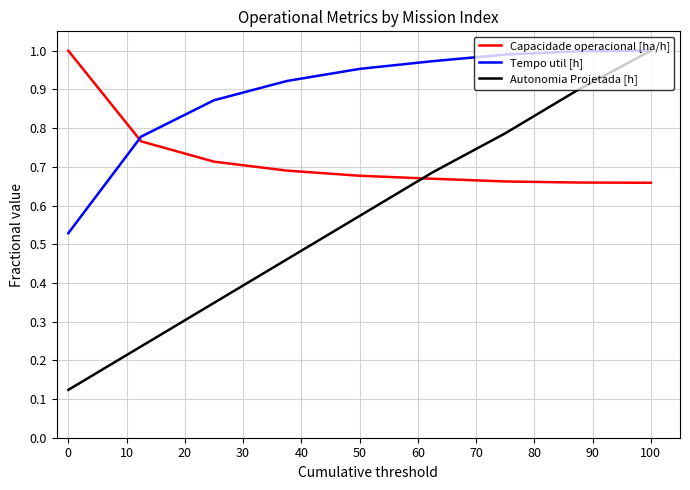

Which series has the largest total across all categories?

Tempo util [h]